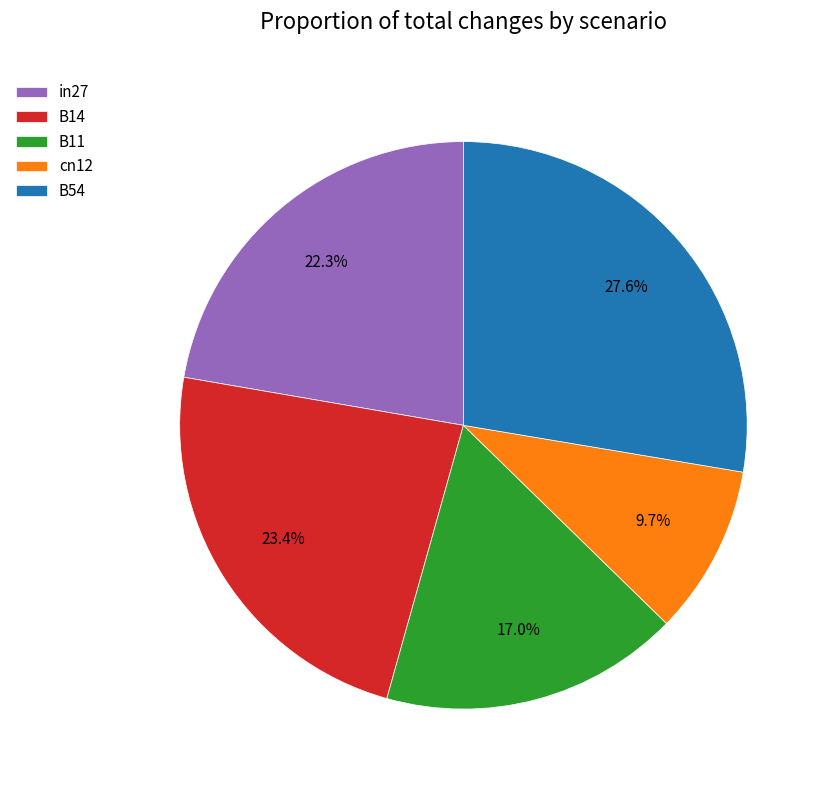

The cn12 slice represents 10% of the pie. True or false?

True